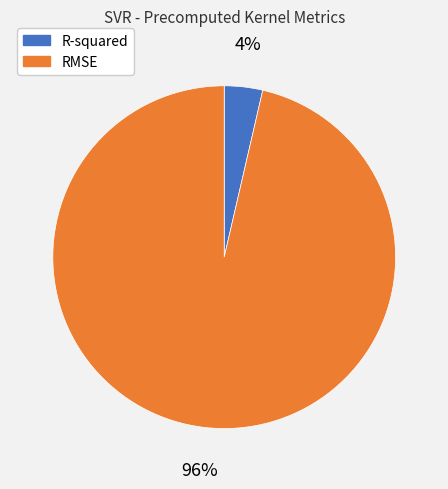

Is there any slice that represents more than half of the pie?

Yes